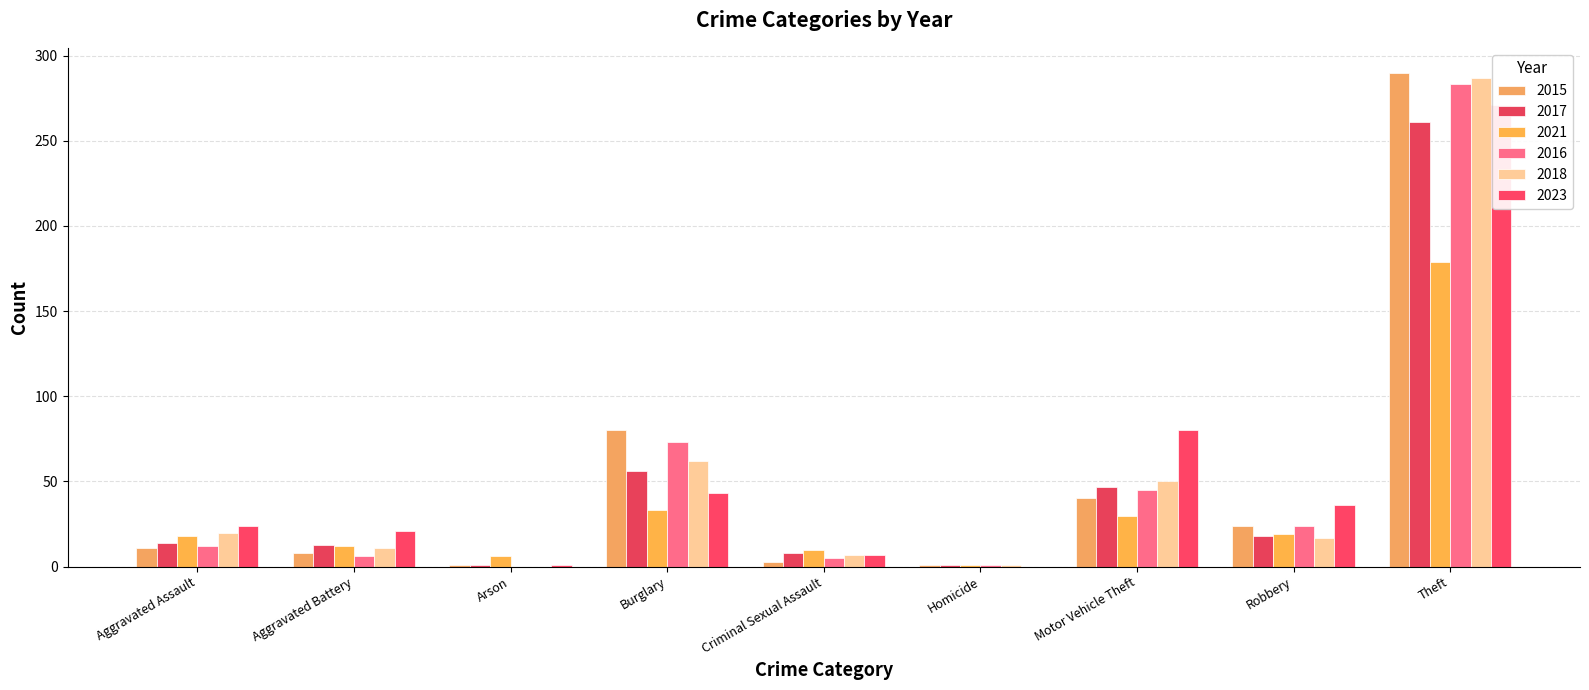

What is the label of the 6th bar from the left?

Homicide